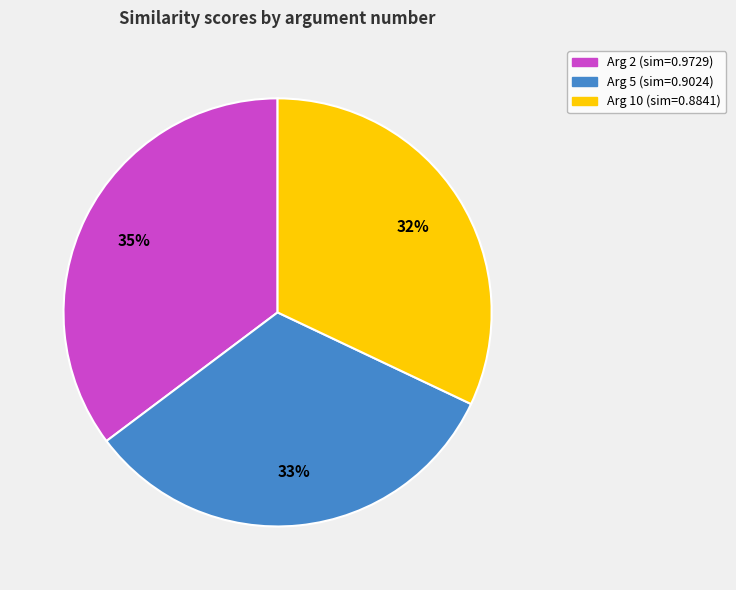

Is there any slice that represents more than half of the pie?

No